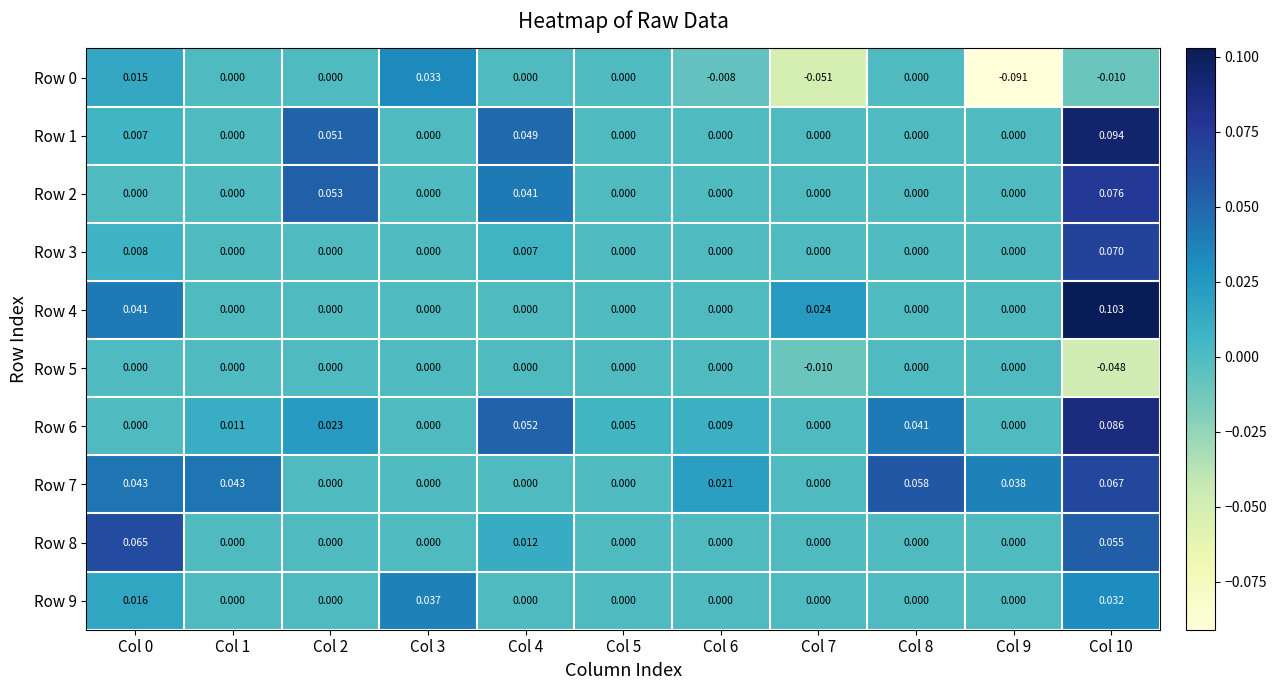

Is the value of Row 2 at Col 7 greater than the value of Row 1 at Col 0?

No